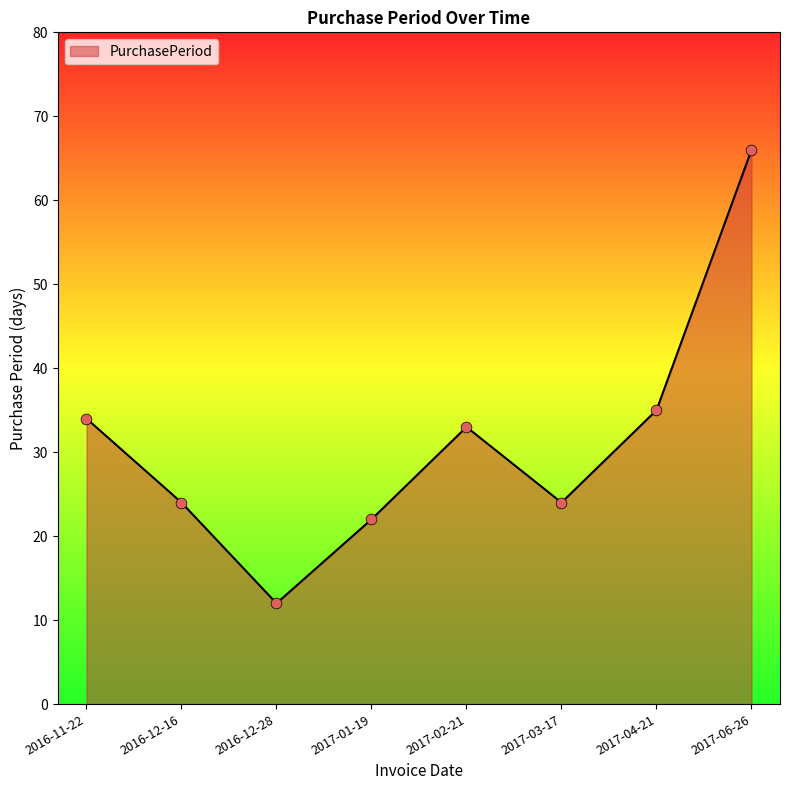

What is the ratio of the value at 2016-12-28 to the value at 2017-01-19?

0.5